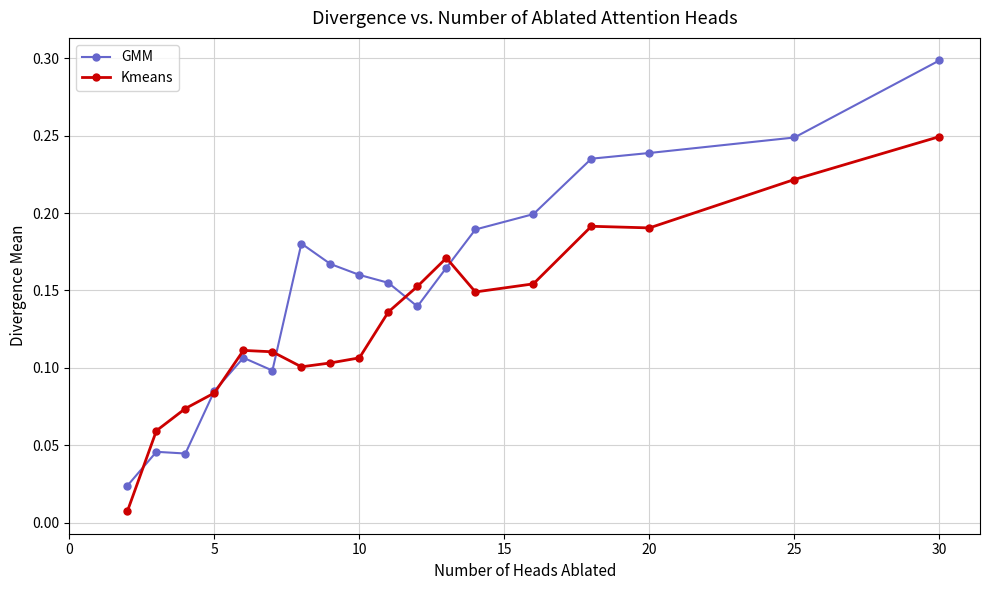

List the series in order of their peak value, lowest first.

Kmeans, GMM